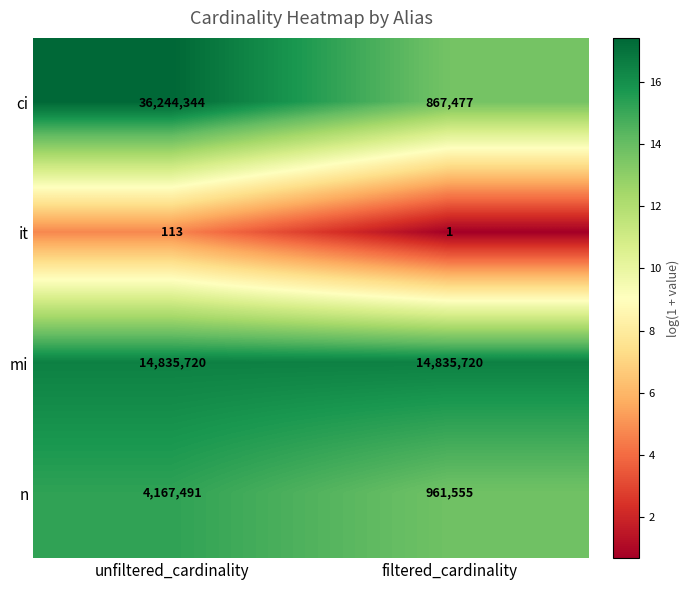

Read the mi value at unfiltered_cardinality.

14835720